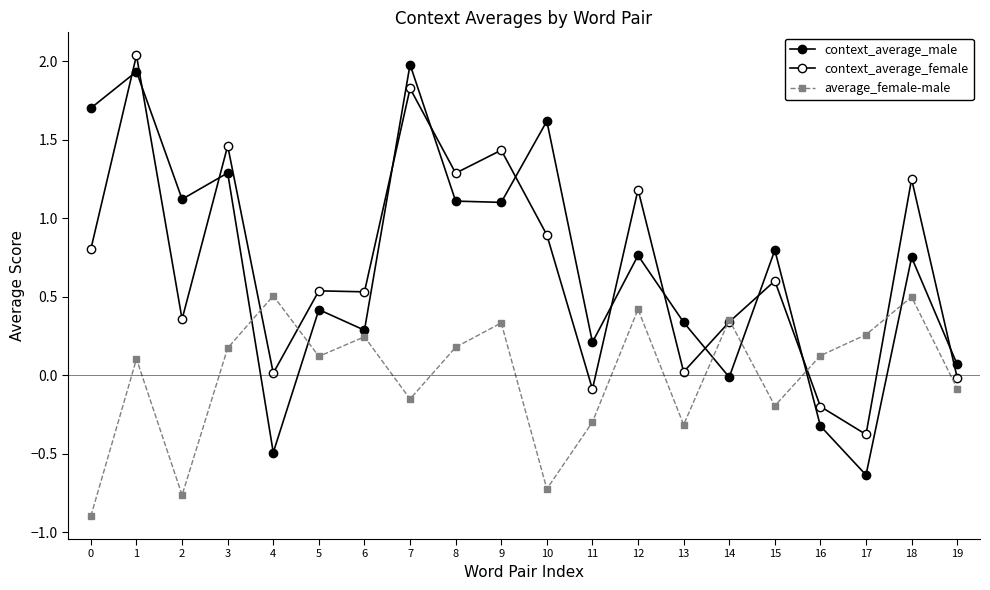

At which category does context_average_female reach its first local valley?

2